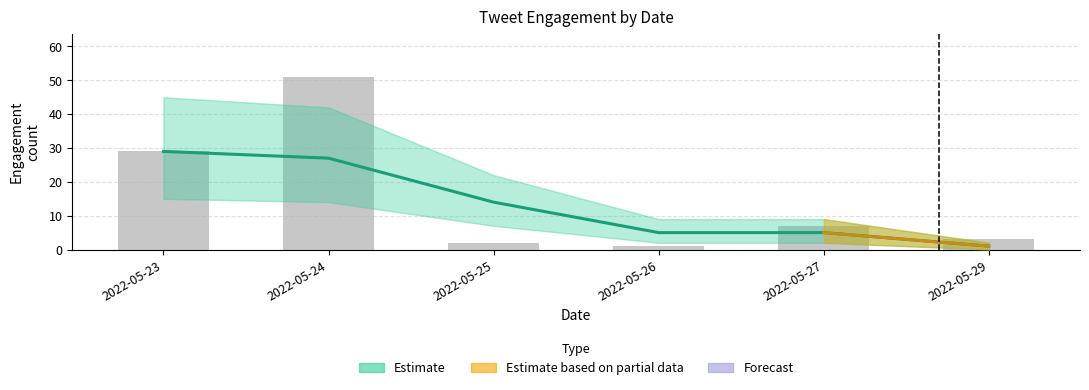

Does the chart contain stacked bars?

No